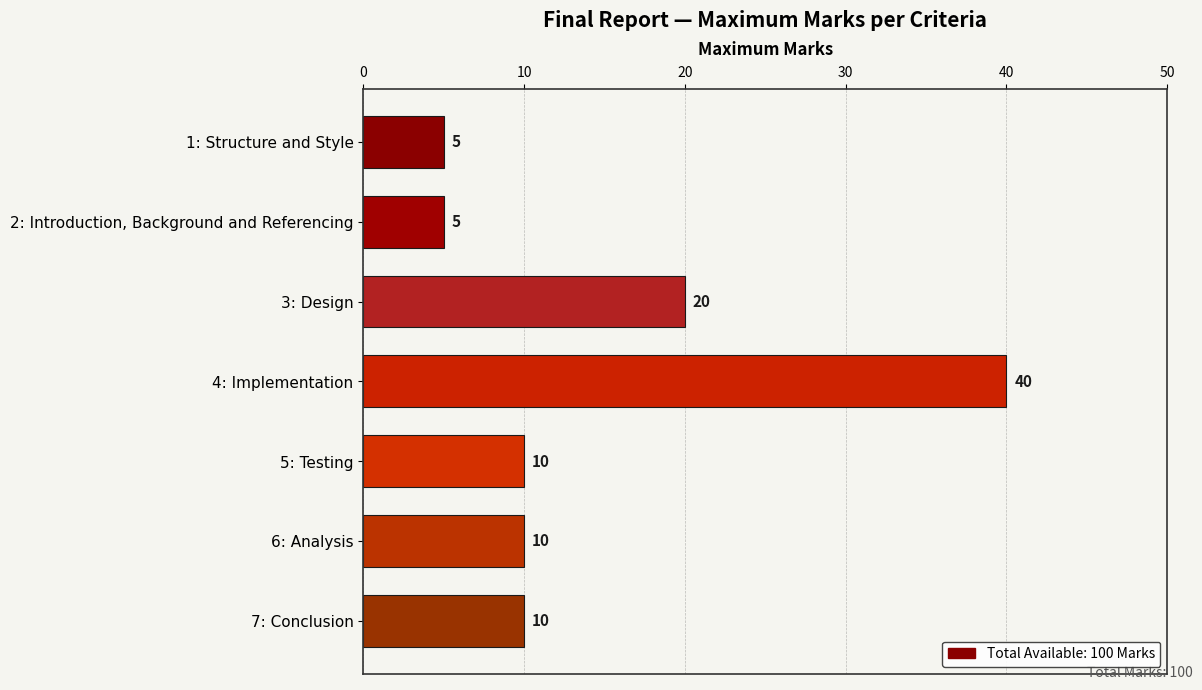

How many distinct data groups are displayed?

1